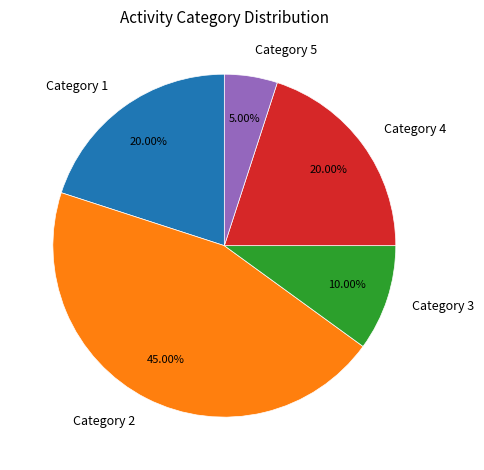

How many slices are in this pie chart?

5